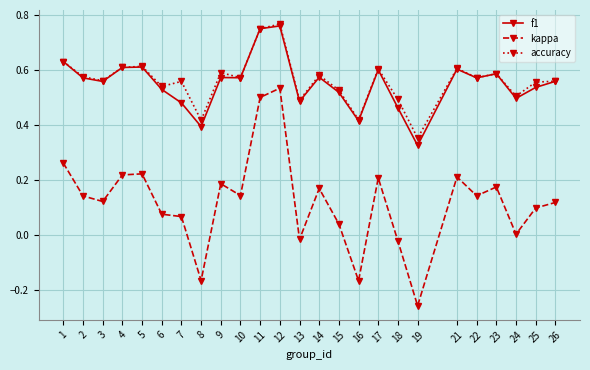

How many lines are shown in the chart?

3